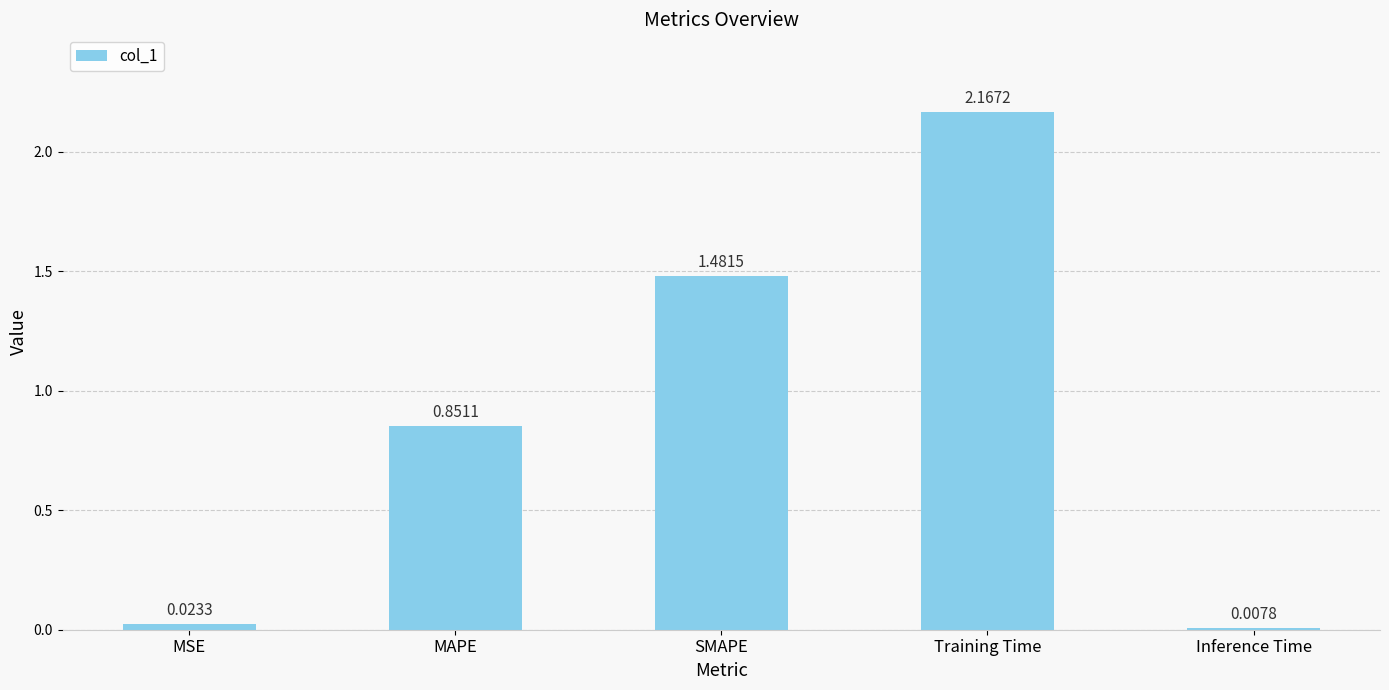

How many bars are there in total?

5